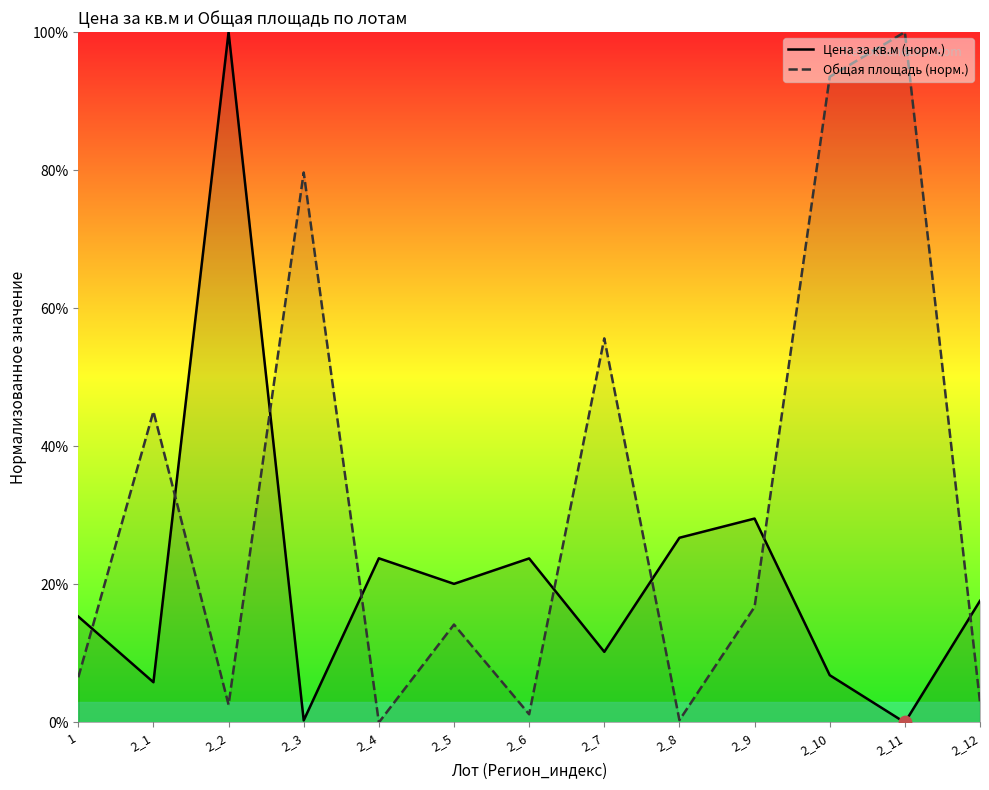

Which series contains the highest Y value?

Цена за кв.м (норм.)